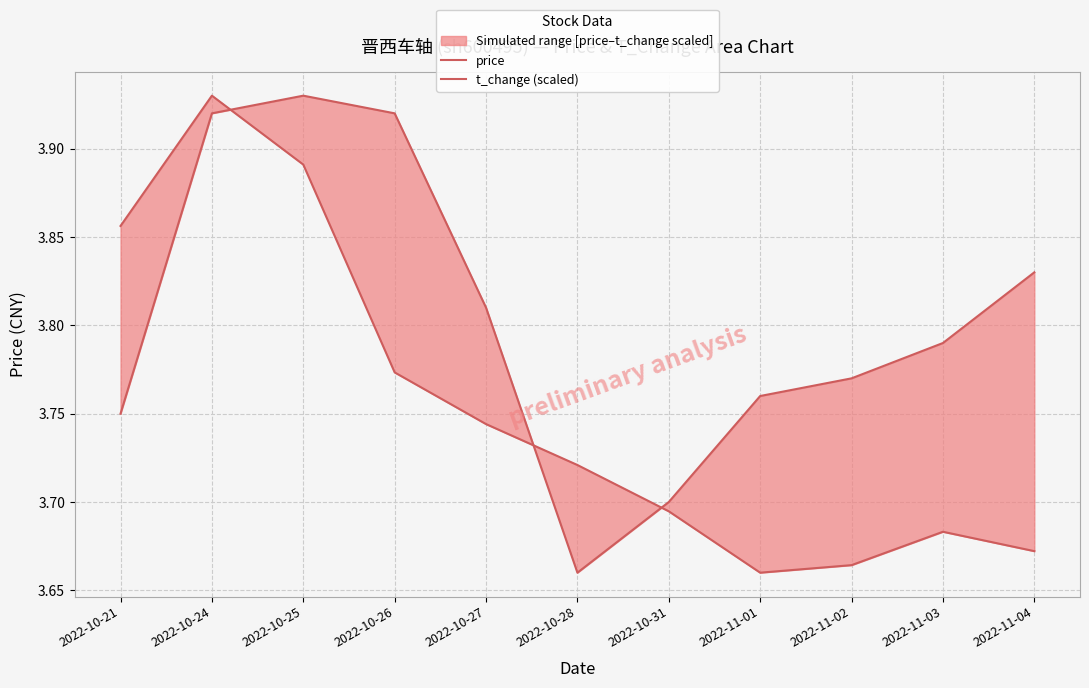

What is the total value across all series at 2022-11-03?

7.5